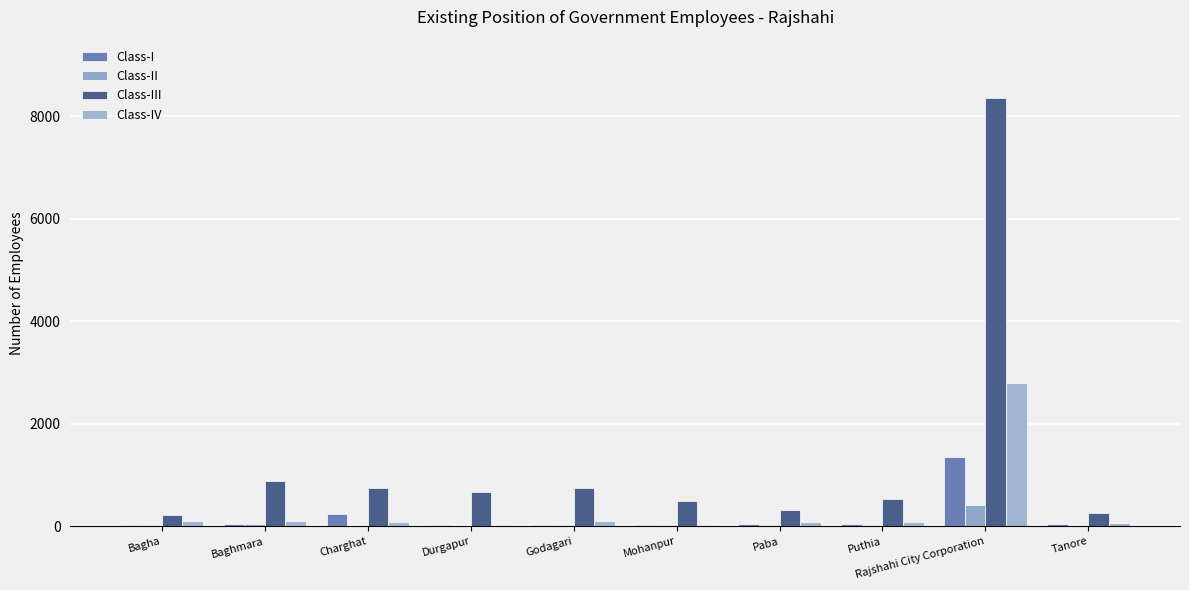

How many groups of bars are there?

10